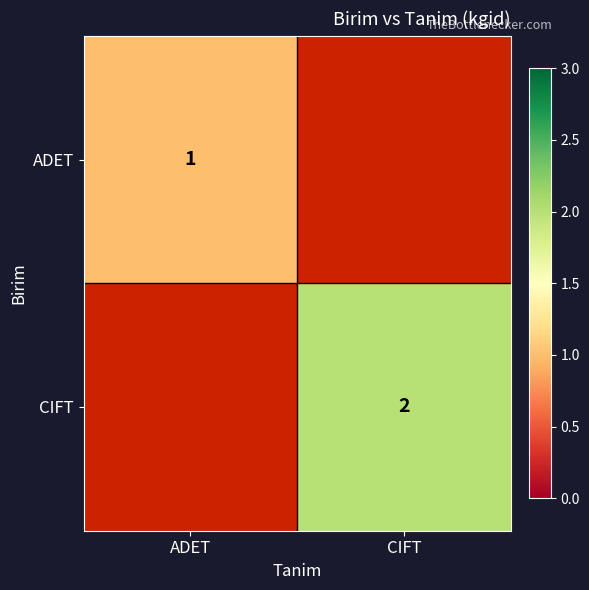

The ADET series shows 0 at ADET. True or false?

False